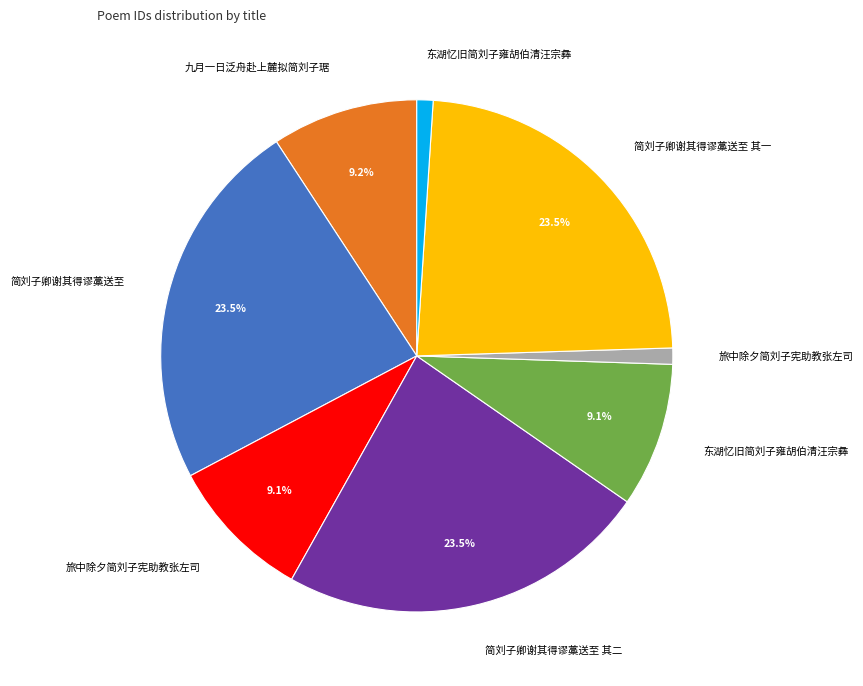

Does any single category account for the majority?

No